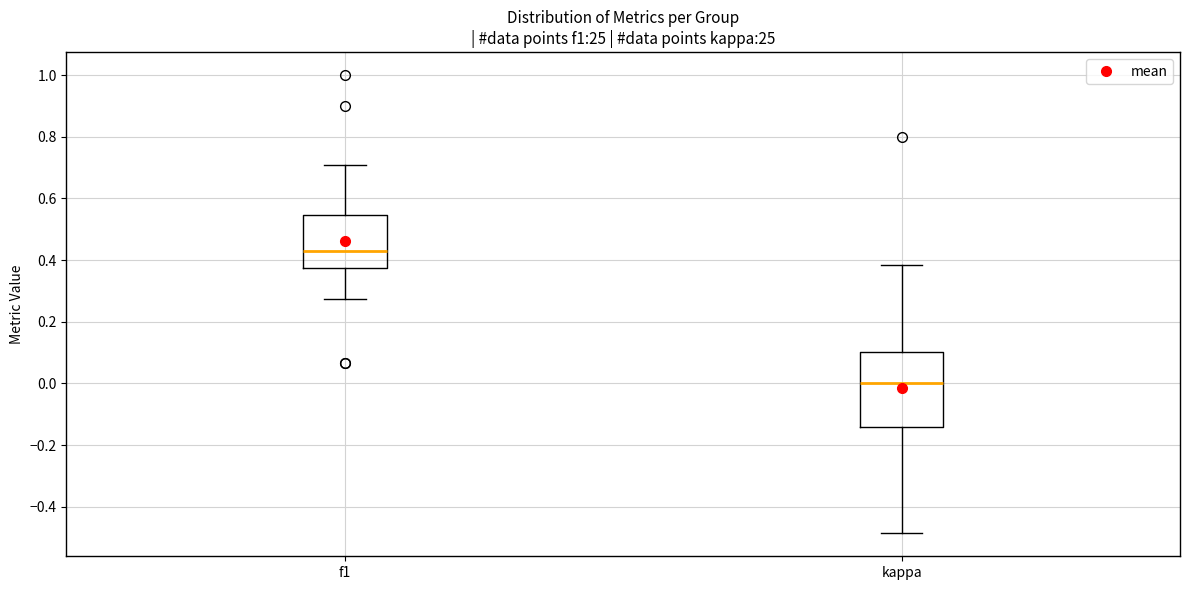

Which box's median line is the highest?

f1